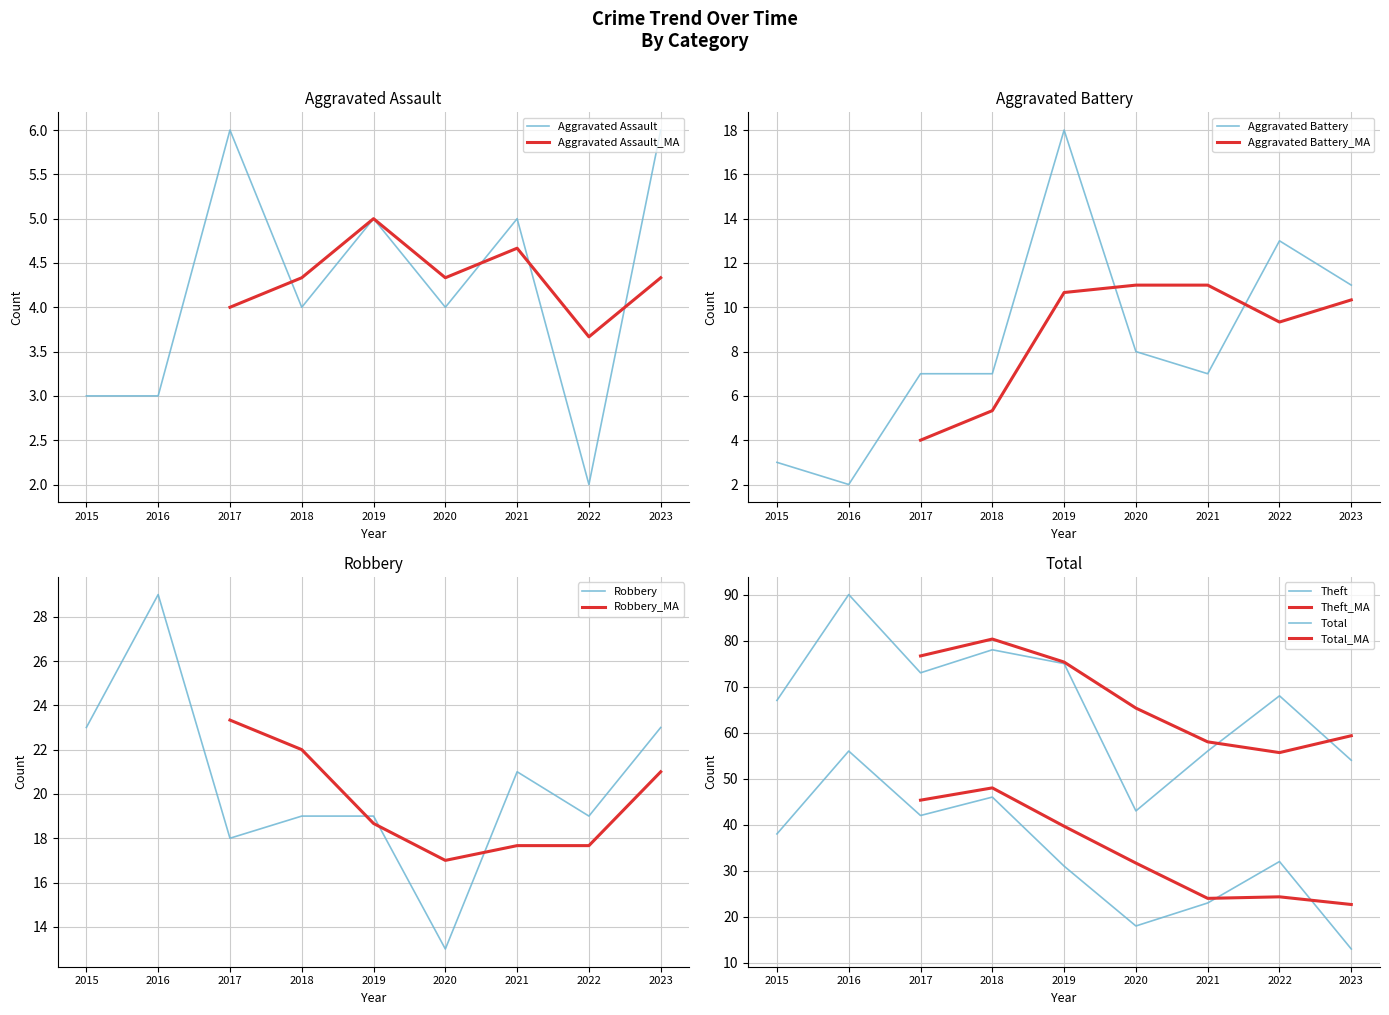

At which category does the chart reach its minimum across all series?

2022